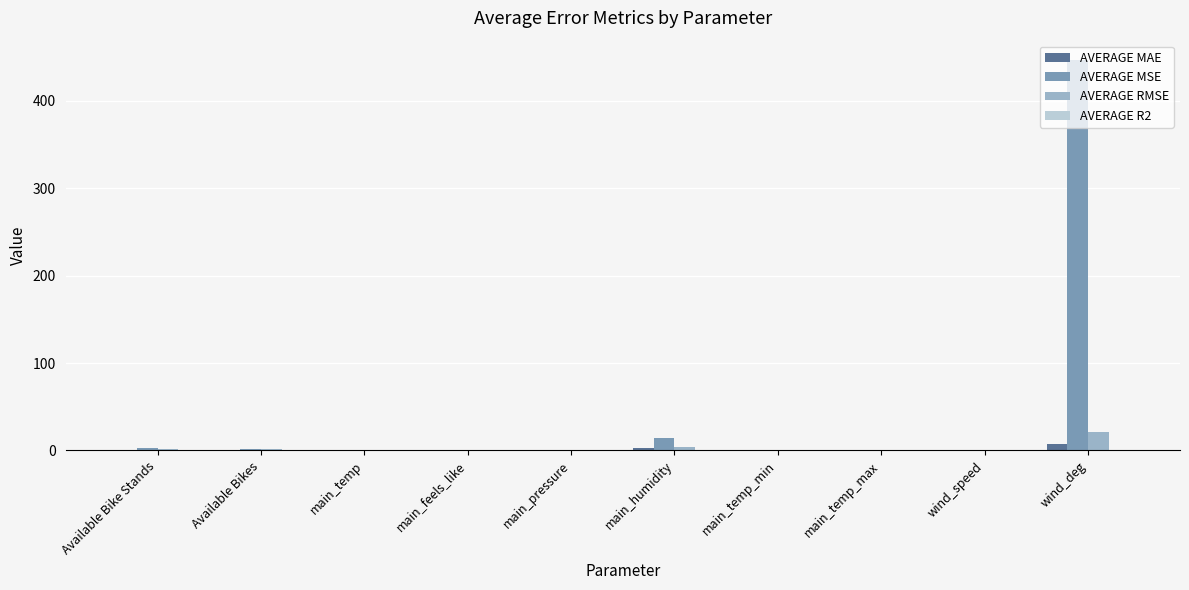

Which series has the largest total across all categories?

AVERAGE MSE